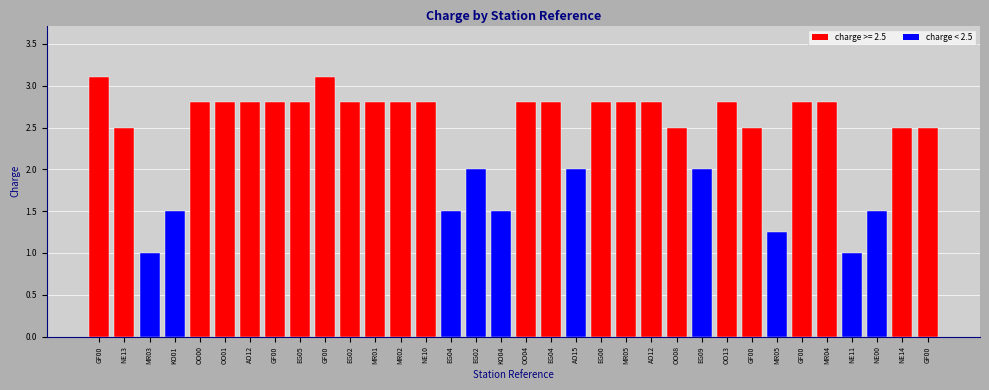

How many series are shown in this chart?

1